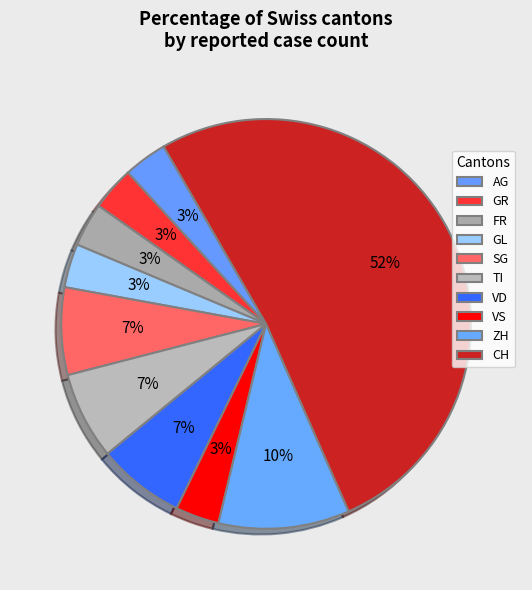

Count the number of slices in the pie.

10